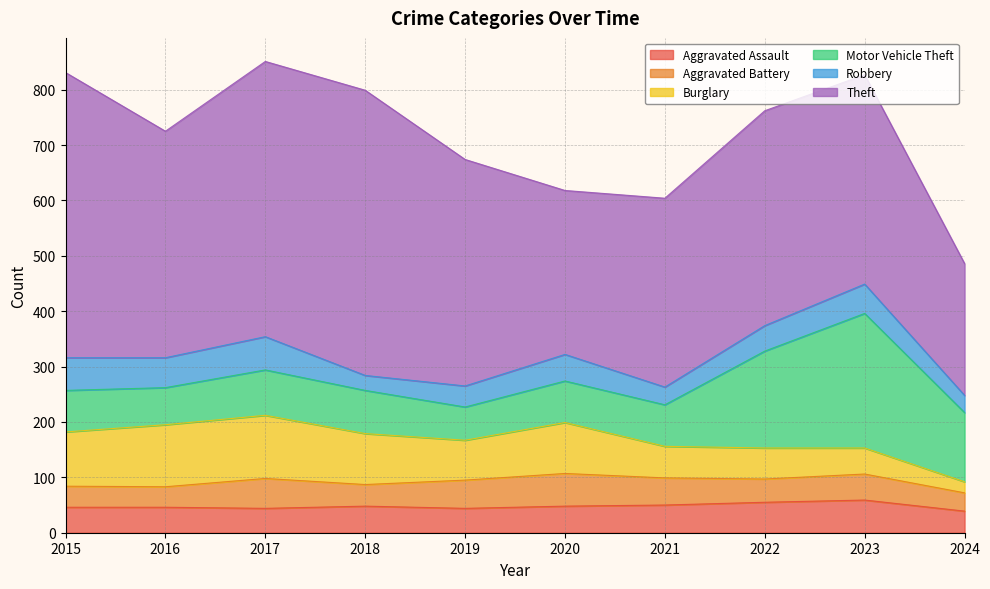

The Burglary series shows 145 at 2020. True or false?

False